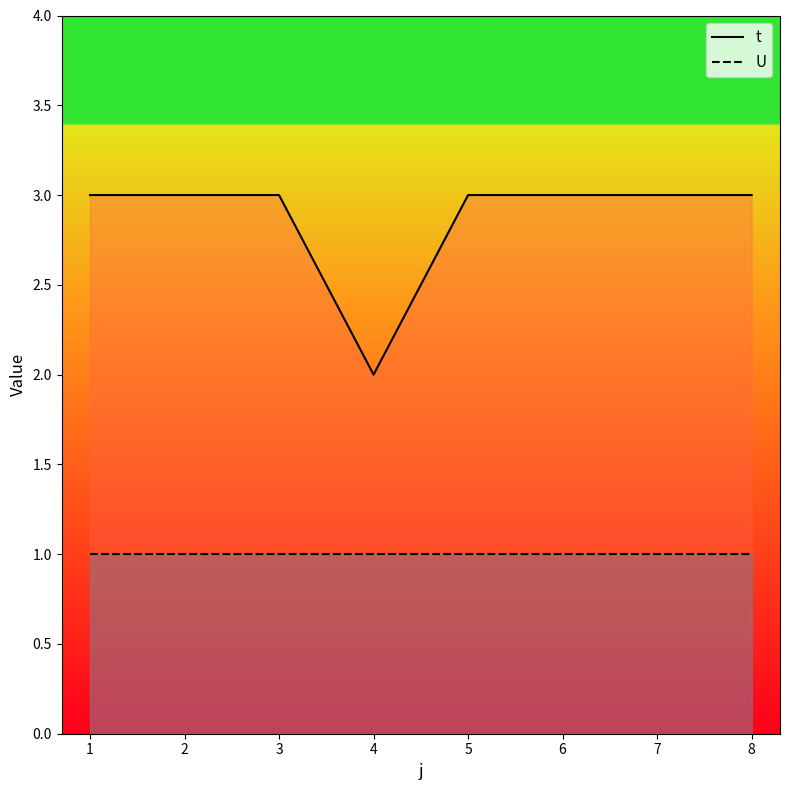

At how many categories does at least one series exceed 2?

7